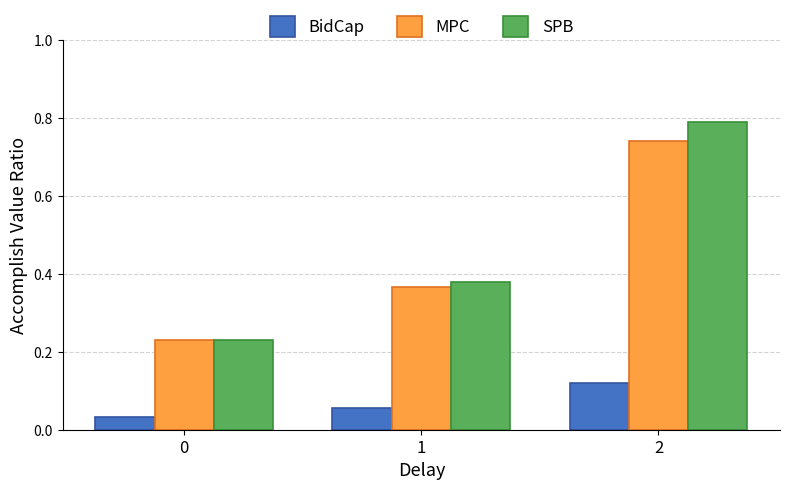

Count the BidCap values in the range 0 to 1.

3